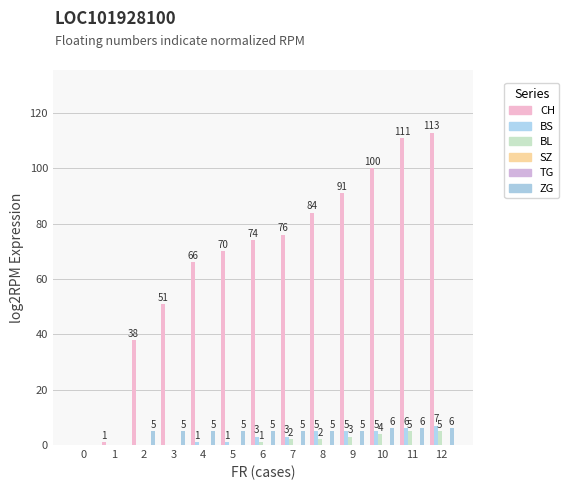

Rank the series by their maximum value, from lowest to highest.

SZ, TG, BL, ZG, BS, CH